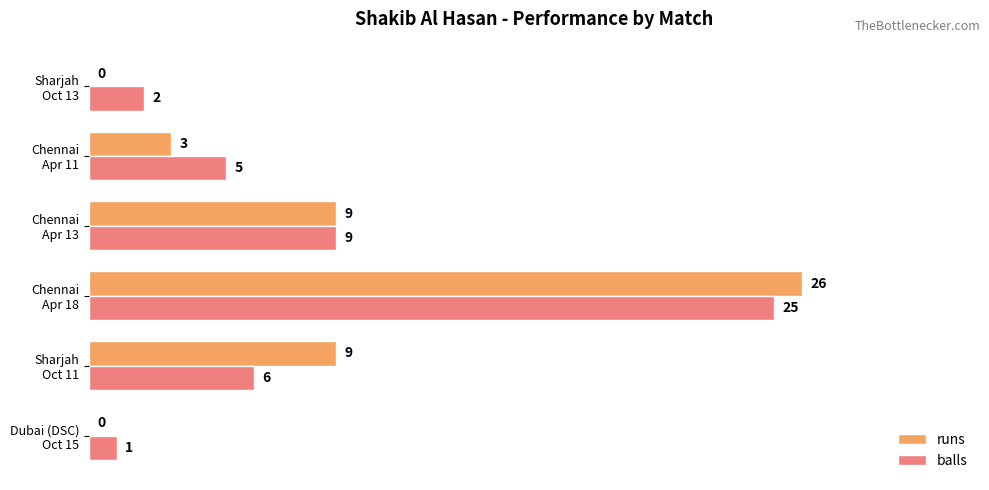

Which series has the largest total across all categories?

balls